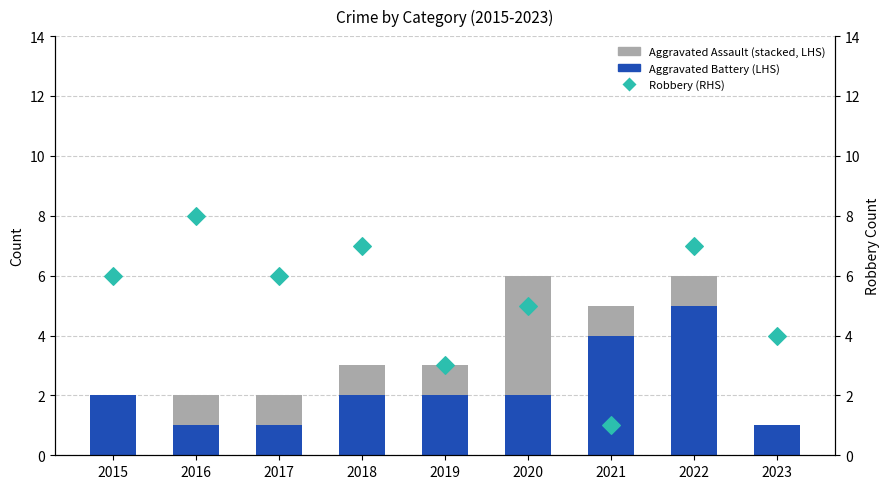

Which series reaches the minimum Y coordinate?

Aggravated Assault